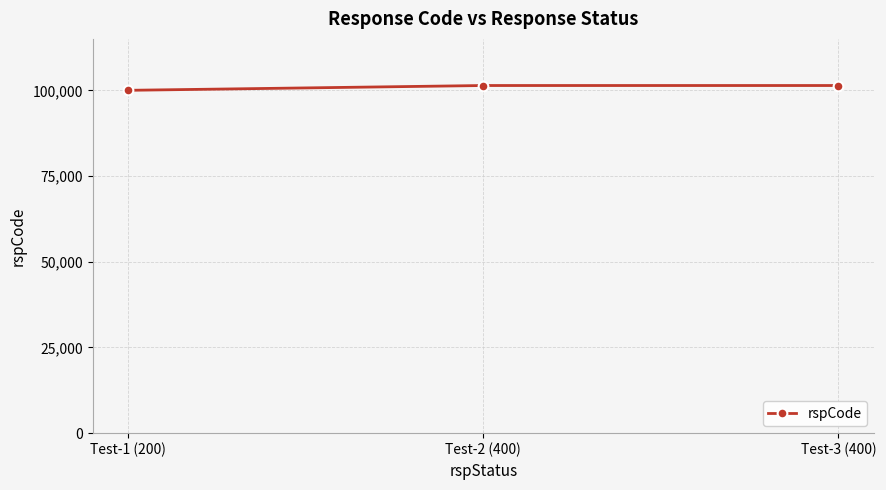

What is the minimum value shown in the chart?

100000